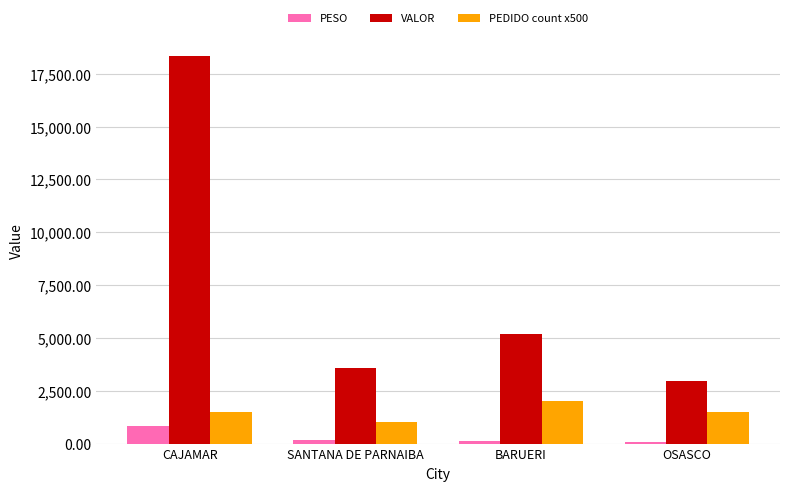

What is the spread (max minus min) of values at CAJAMAR?

17540.3